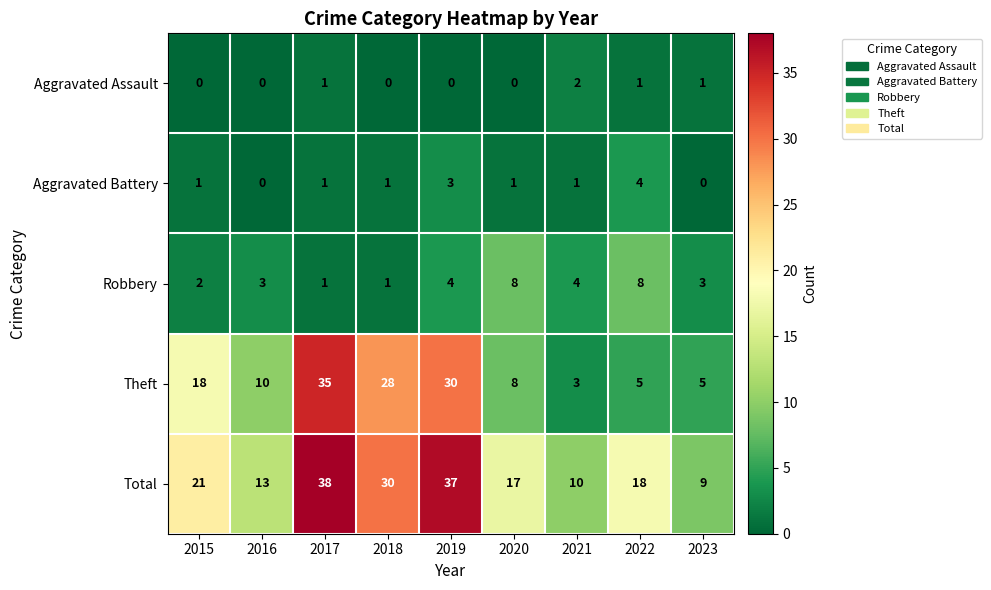

Rank the series at 2019 from highest to lowest value.

Total, Theft, Robbery, Aggravated Battery, Aggravated Assault